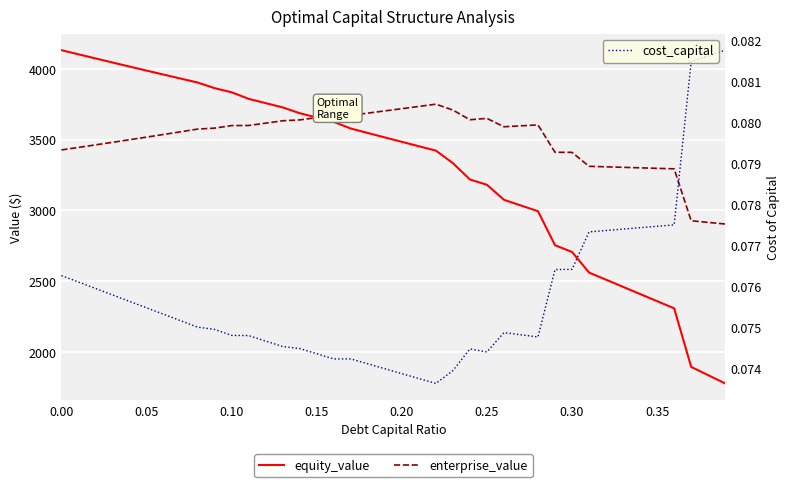

How many data points in enterprise_value are above 3582?

20